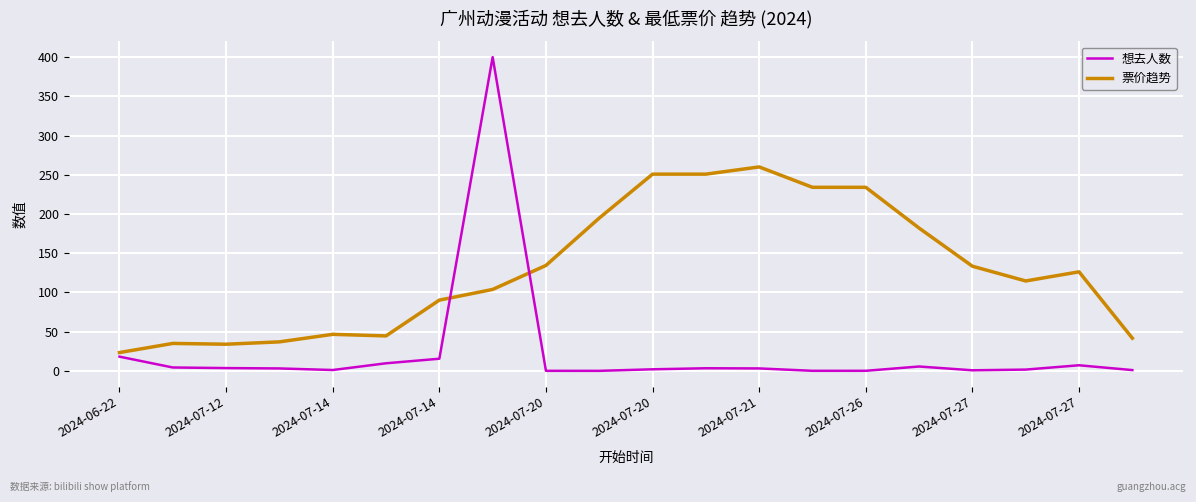

What is the greatest value displayed?

400.0